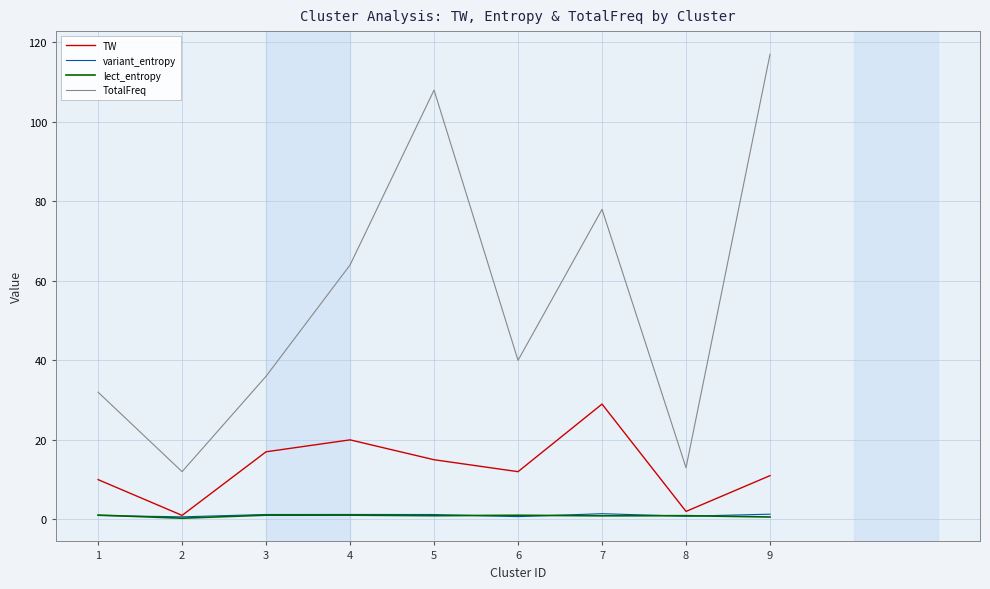

The TW series shows 29.0 at 7. True or false?

True